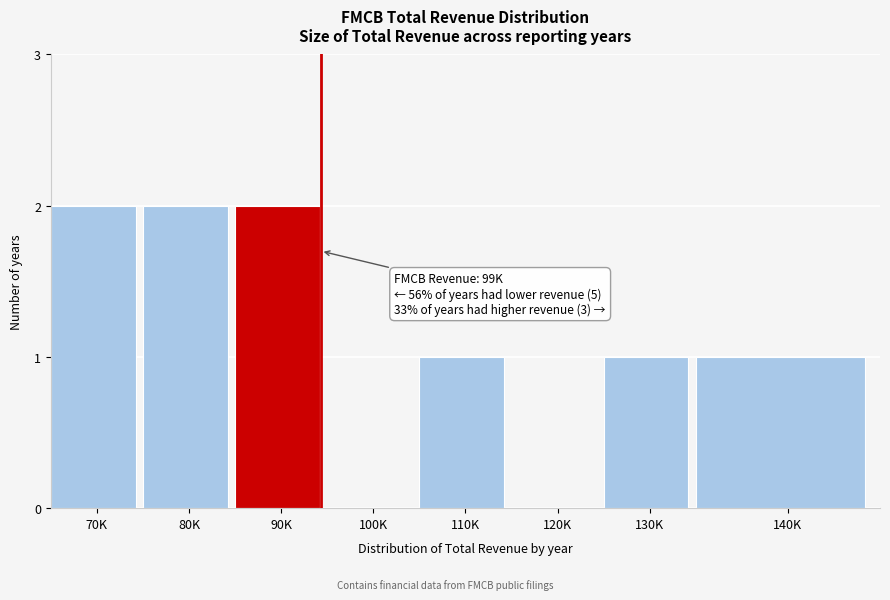

Reading left to right, what are all the values shown in this chart?

70K=2	80K=2	90K=2	100K=0	110K=1	120K=0	130K=1	140K=1